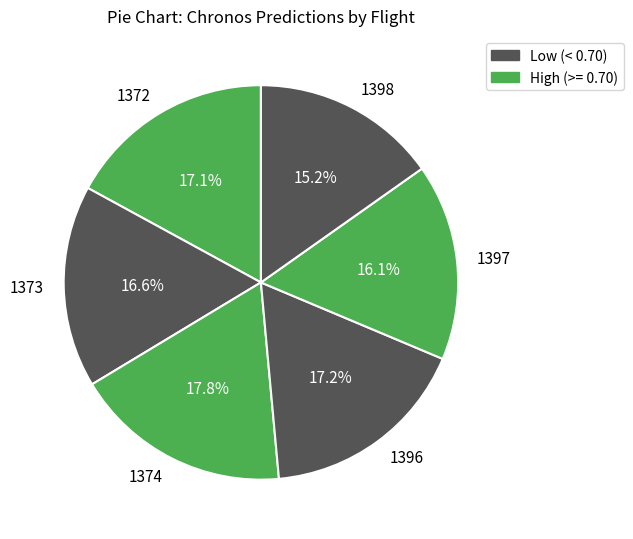

Does 1396 account for over 50% of the chart?

No